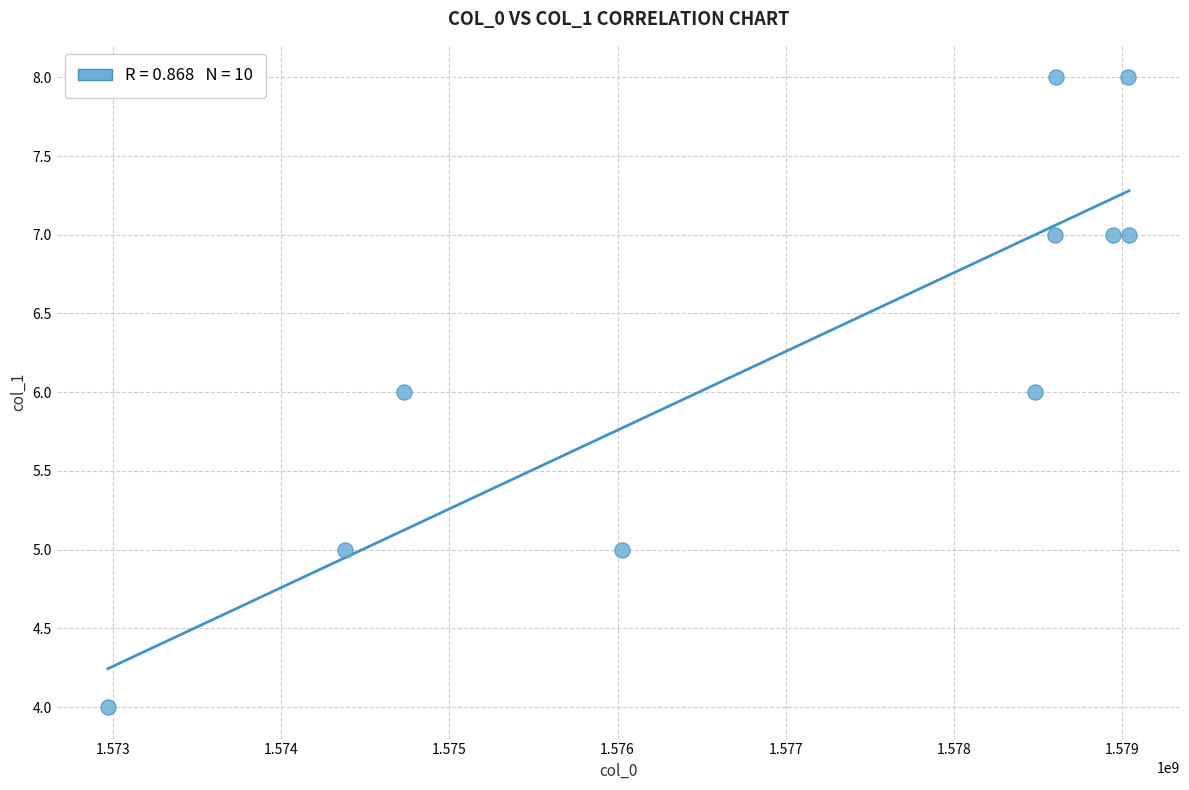

What is the average Y value?

6